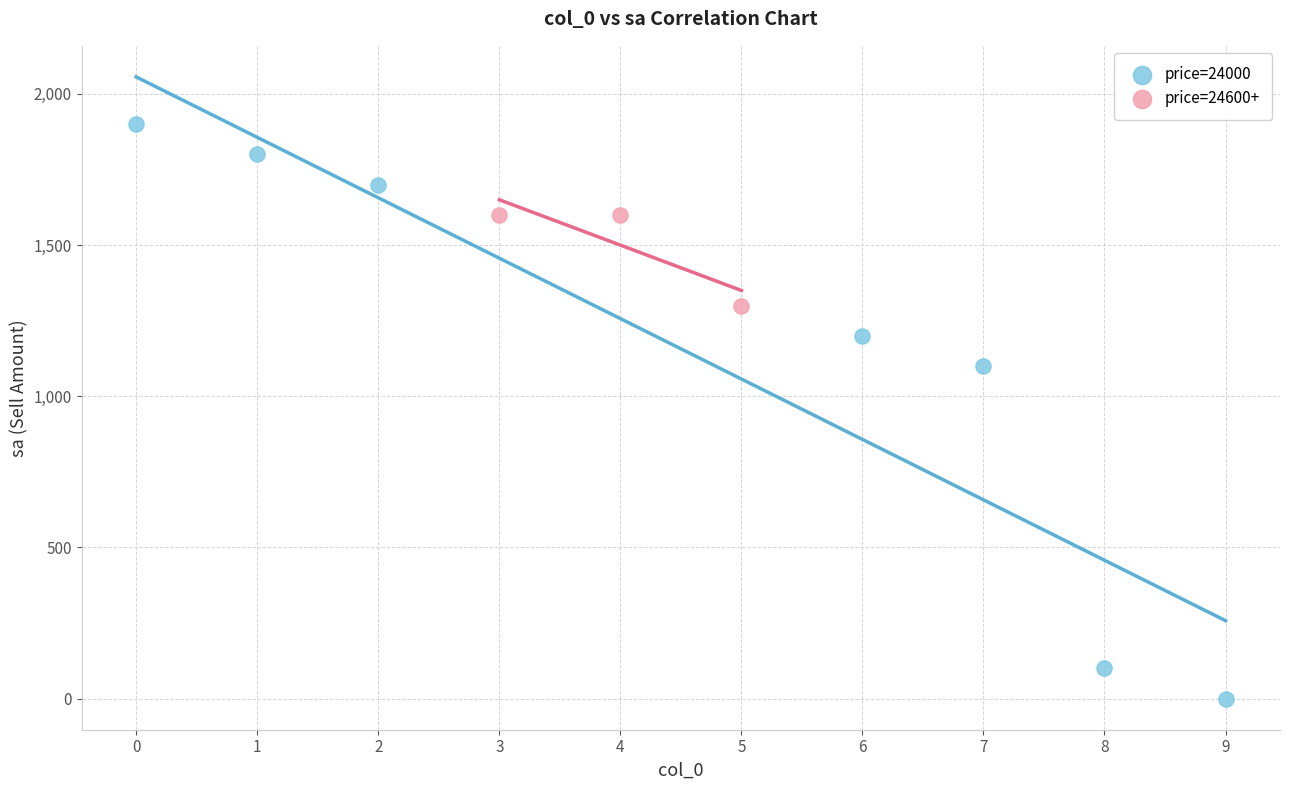

Which series reaches the maximum Y coordinate?

price=24000